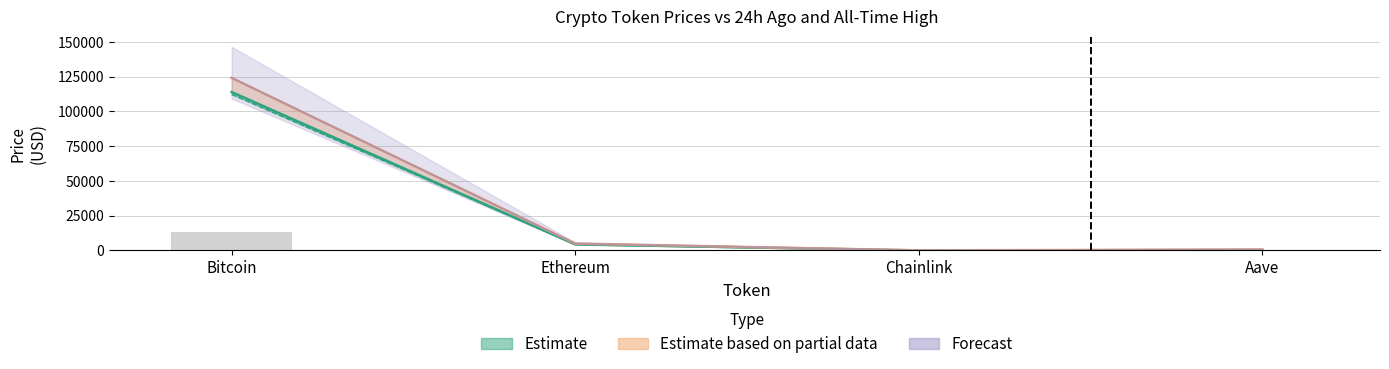

Reading left to right, list all the values displayed in this chart.

price: Bitcoin=113914.0	Ethereum=4417.0	Chainlink=23.8	Aave=304.4
price24hAgo: Bitcoin=112238.0	Ethereum=4322.2	Chainlink=23.4	Aave=298.6
allTimeHigh: Bitcoin=124128.0	Ethereum=4946.1	Chainlink=52.7	Aave=661.7